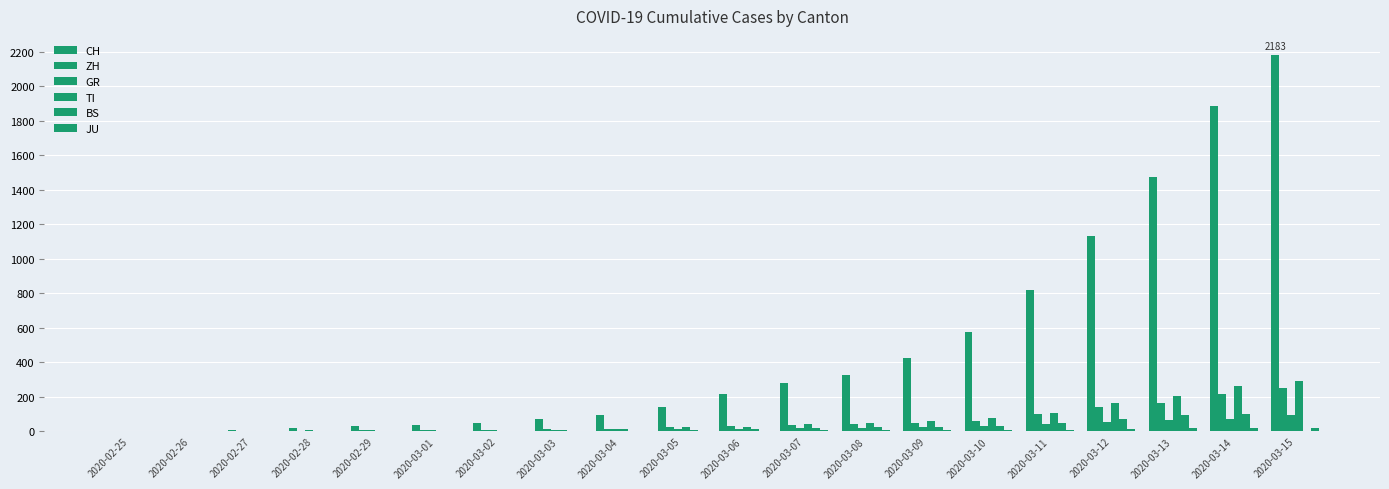

Count the number of categories in the chart.

20